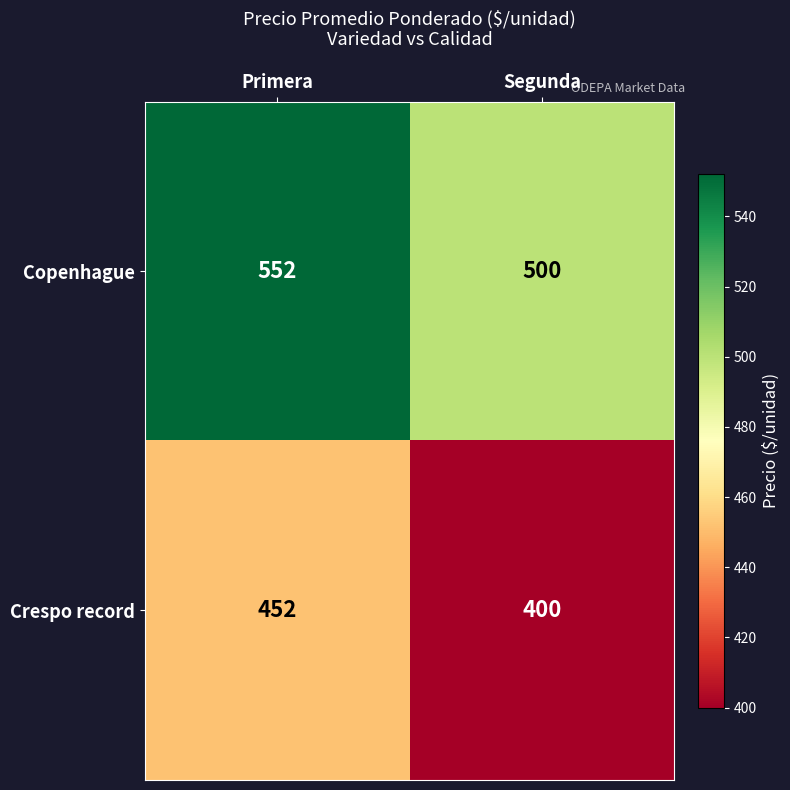

At which category is the sum across all series the highest?

Primera